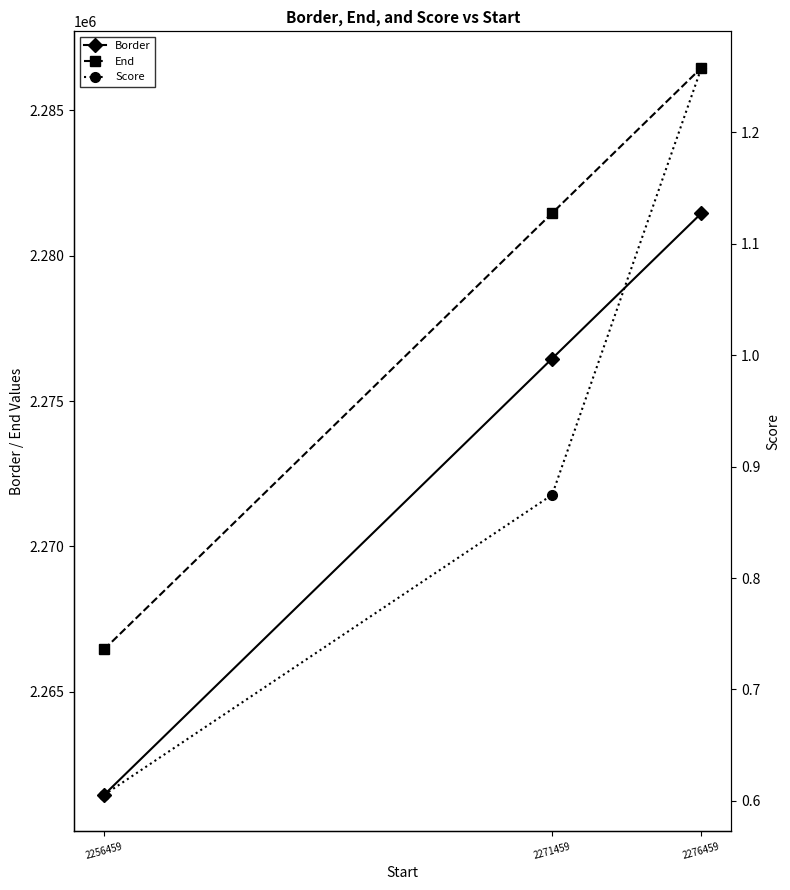

Between 2256459 and 2271459, which series saw the biggest shift?

Border